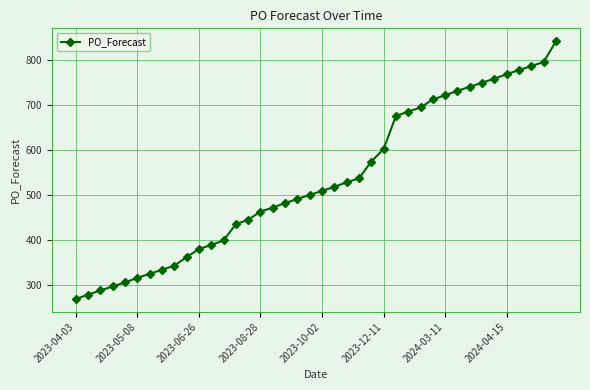

What is the greatest value displayed?

841